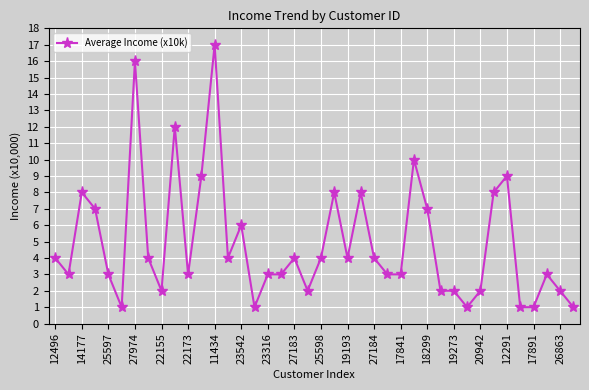

Reading left to right, extract all data points from this chart.

4	3	8	7	3	1	16	4	2	12	3	9	17	4	6	1	3	3	4	2	4	8	4	8	4	3	3	10	7	2	2	1	2	8	9	1	1	3	2	1